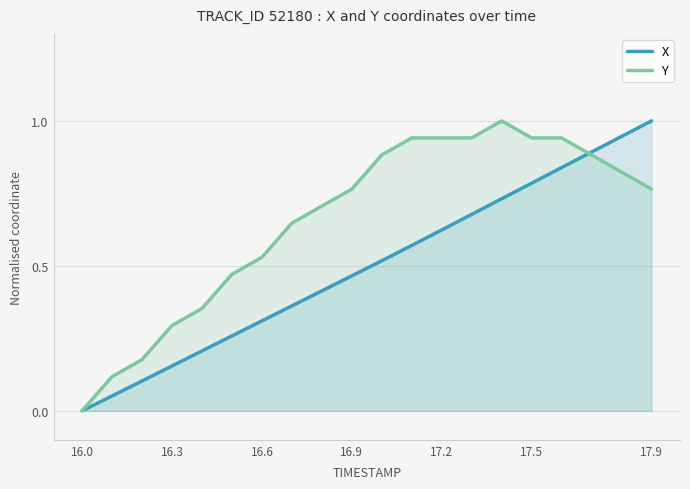

Does the chart display data point markers on the line(s)?

No